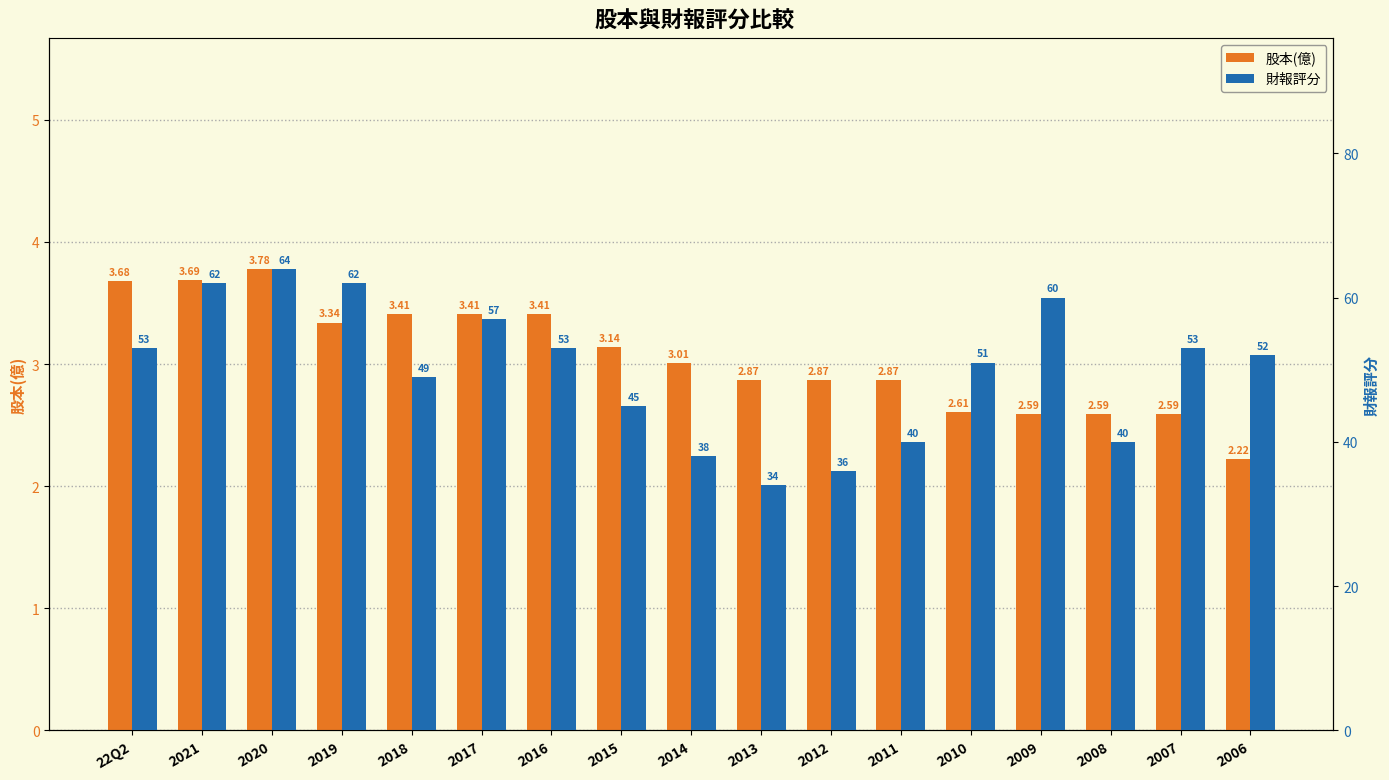

Does the chart contain stacked bars?

No